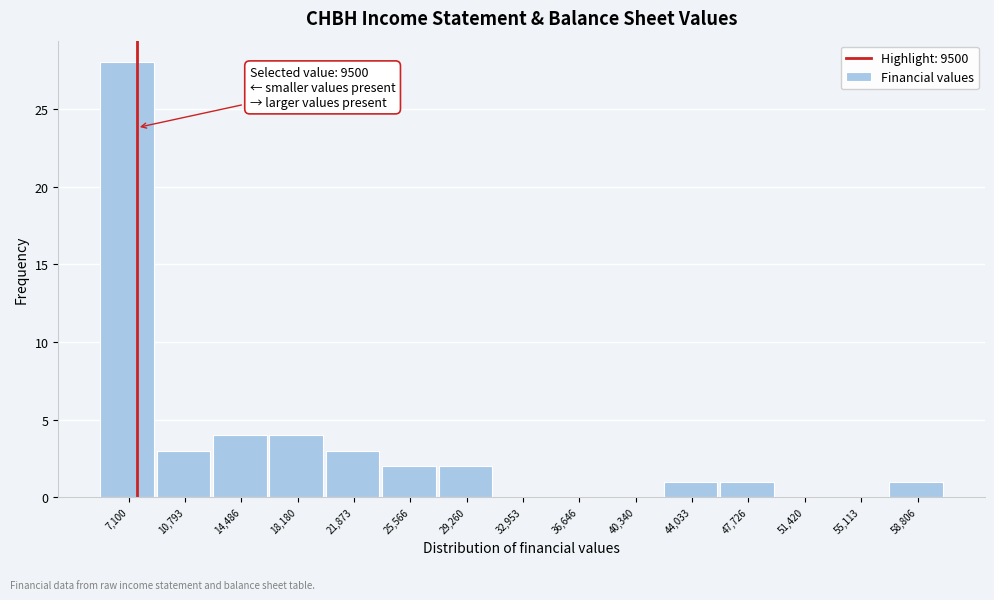

Reading left to right, transcribe all the data shown in this chart.

7,100=28	10,793=3	14,486=4	18,180=4	21,873=3	25,566=2	29,260=2	32,953=0	36,646=0	40,340=0	44,033=1	47,726=1	51,420=0	55,113=0	58,806=1